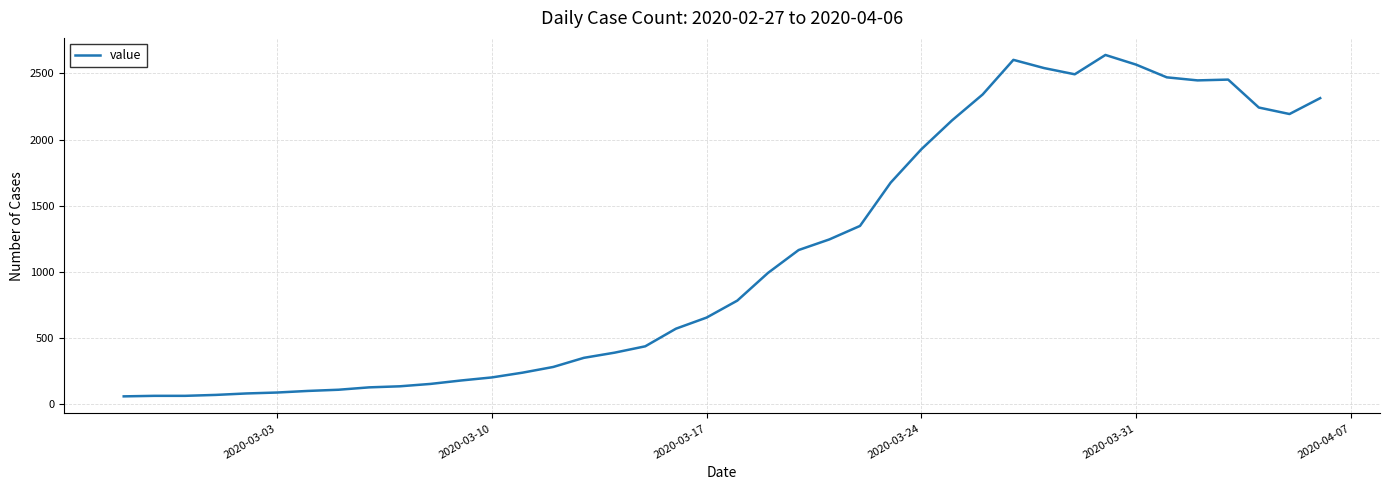

What is the greatest value displayed?

2639